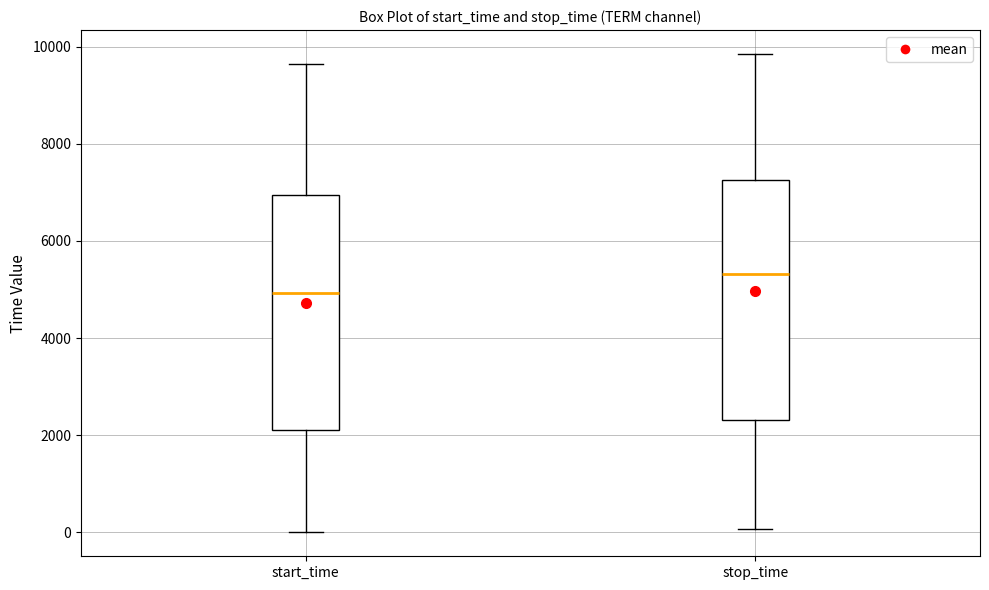

Reading left to right, transcribe this box plot: for each box, give where its median line is, the range the box spans, and where its two whiskers end, as read against the y-axis. The values are not printed on the chart, so give them approximately, as read against the axis.

start_time: median 5000, box 2200 to 7000, whiskers 0 to 9600
stop_time: median 5400, box 2400 to 7200, whiskers 0 to 9800